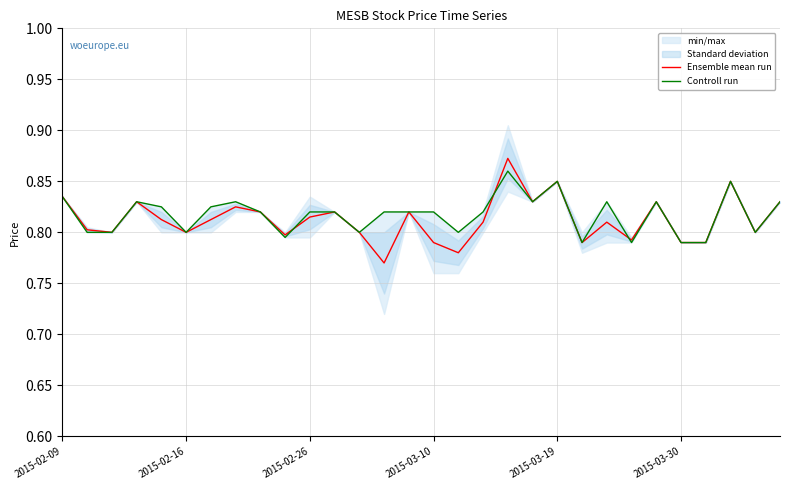

True or false: Ensemble mean run has a value of 0.8 at 2015-02-16.

True